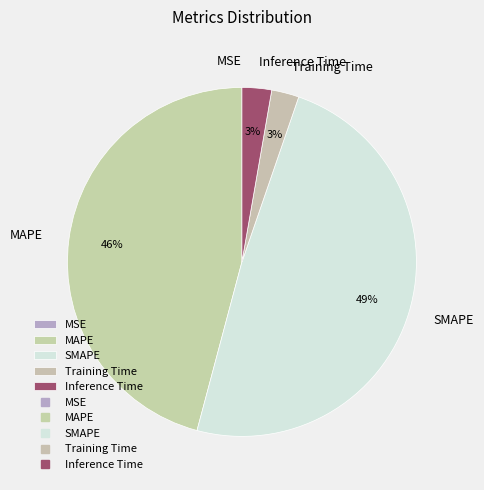

Which category has the biggest portion of the pie?

SMAPE